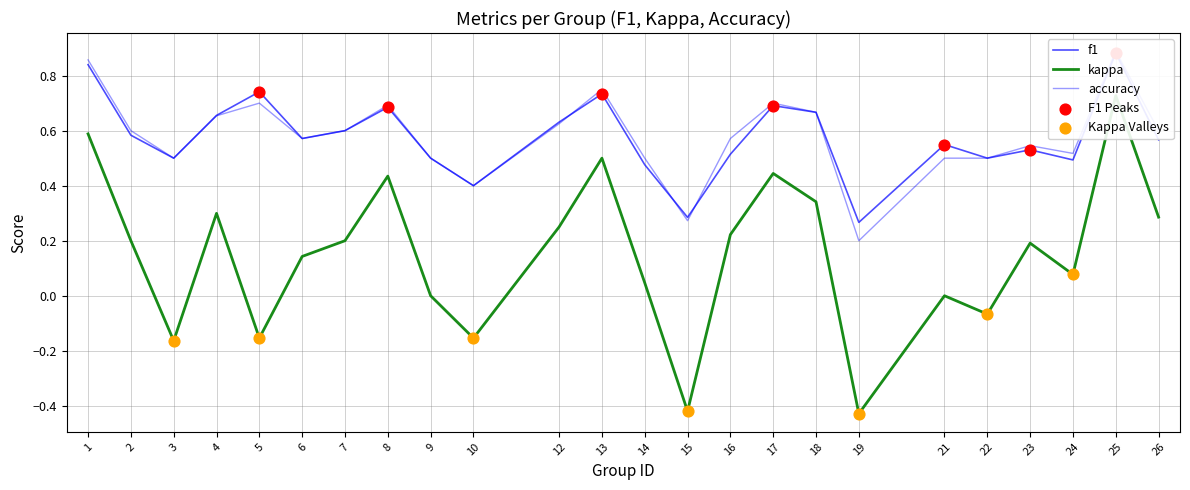

Which series has the largest total across all categories?

accuracy